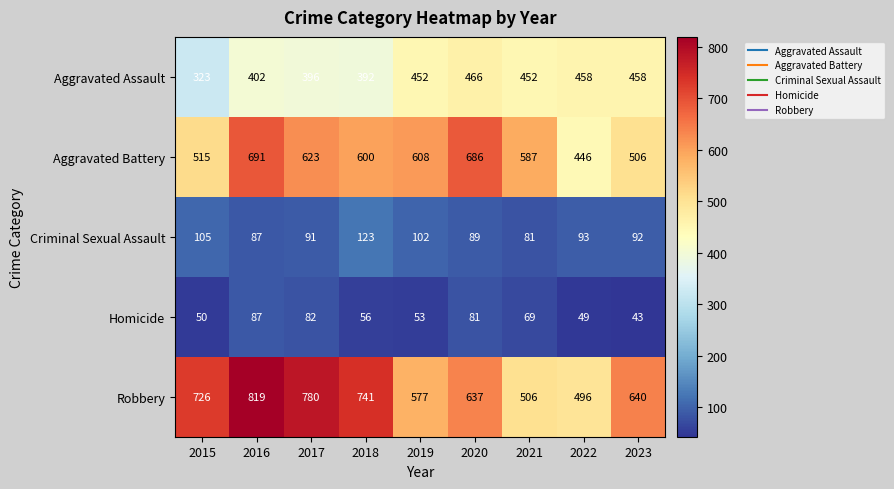

True or false: Aggravated Battery has a value of 327 at 2016.

False